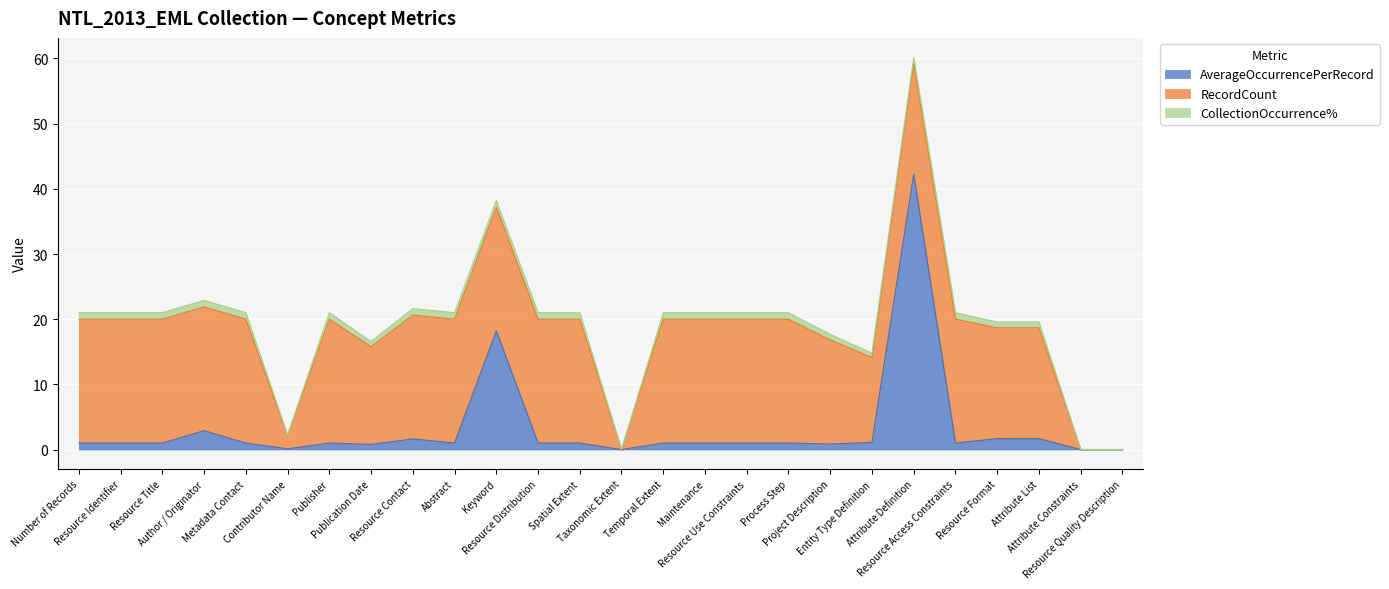

Is it true that AverageOccurrencePerRecord equals -25.1 at Attribute Constraints?

False